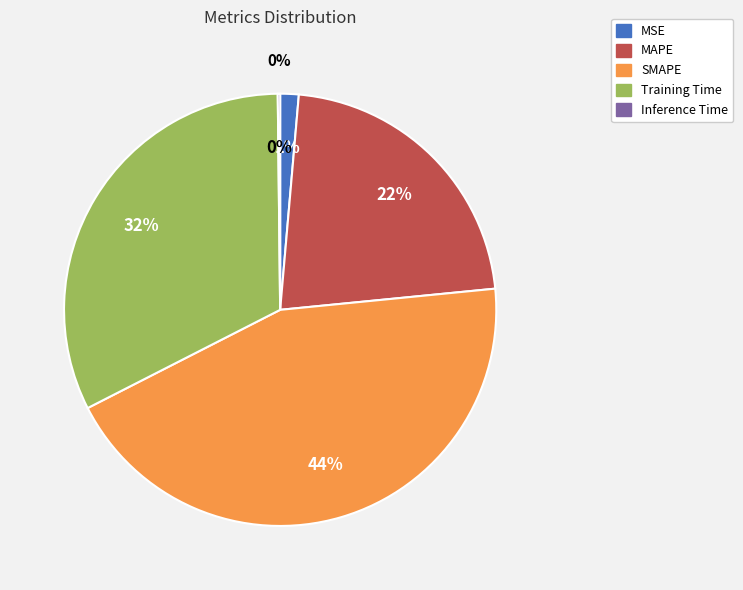

How many slices are in this pie chart?

5